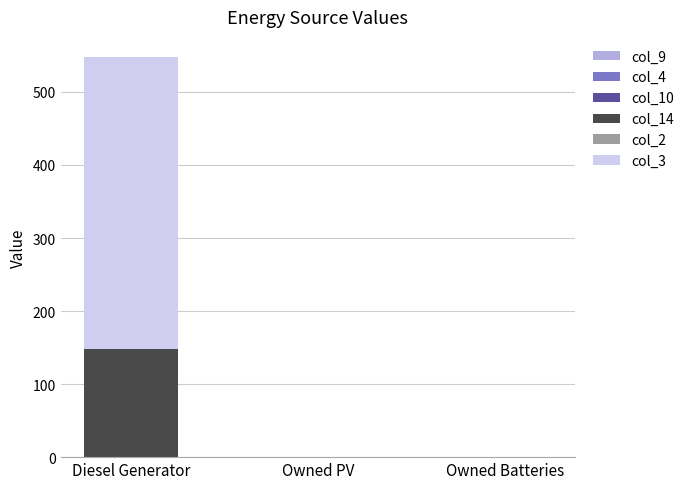

Reading right to left, list the values for the col_14 series.

Owned Batteries=0	Owned PV=0	Diesel Generator=148